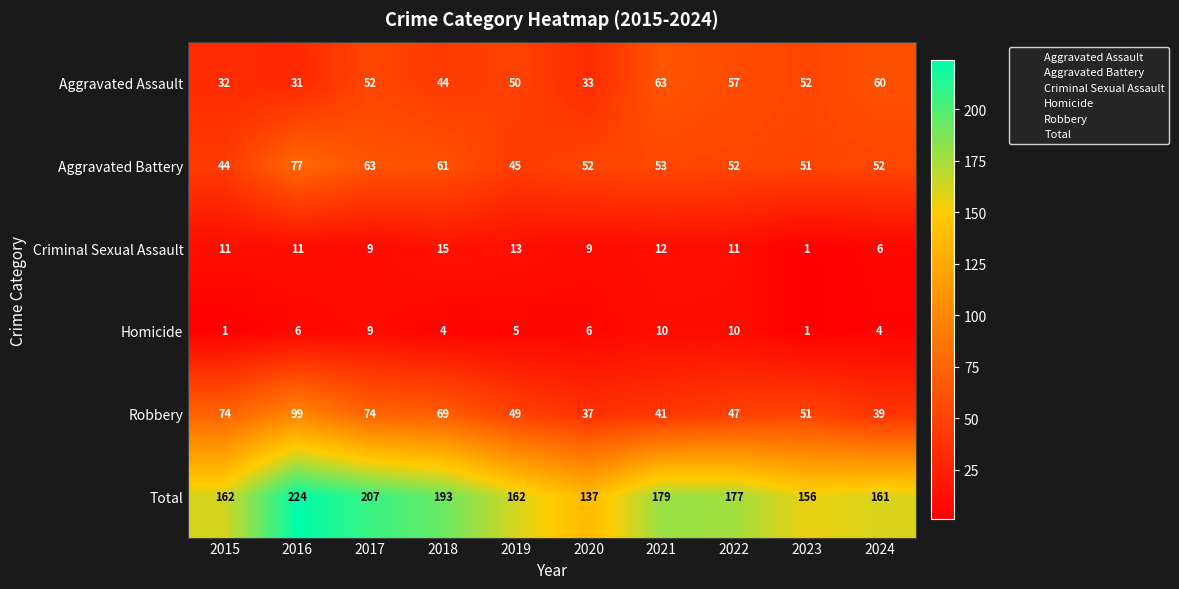

What is the average value of the Aggravated Battery series?

55